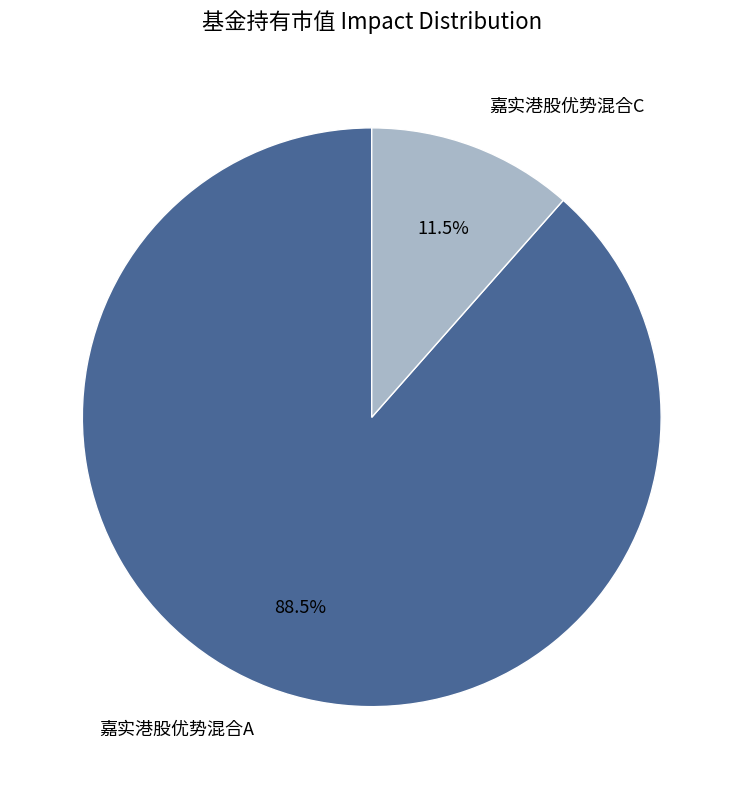

Between 嘉实港股优势混合A and 嘉实港股优势混合C, which is larger?

嘉实港股优势混合A